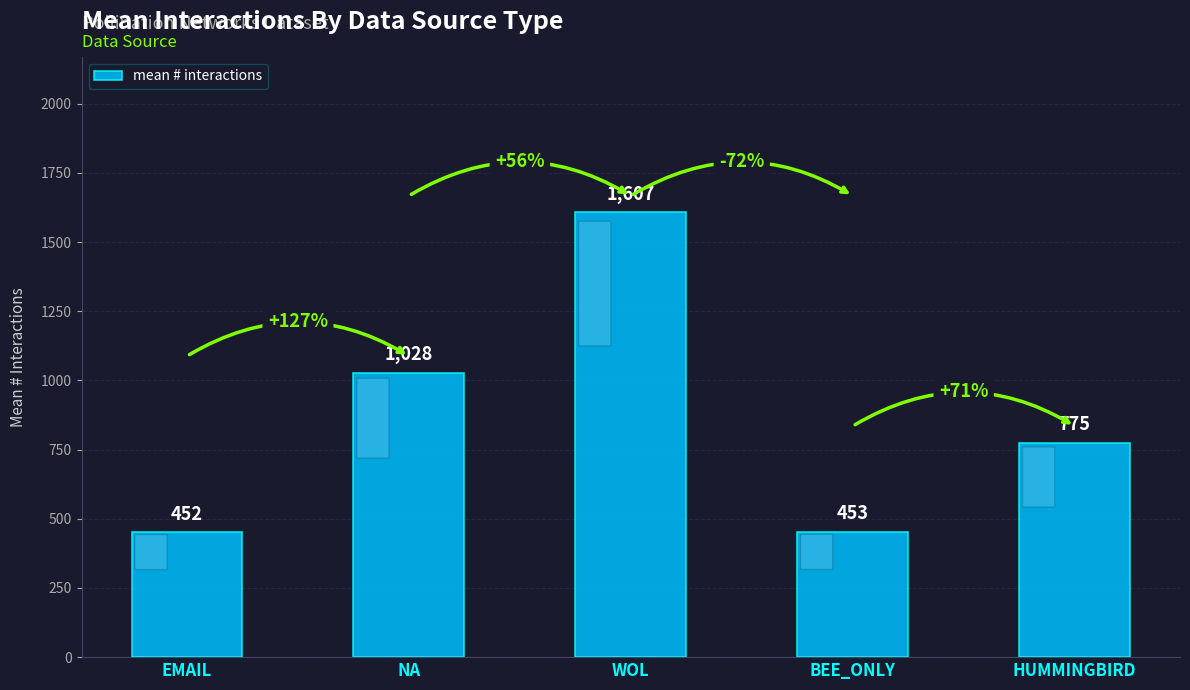

True or false: the data shows 1028 at NA.

True